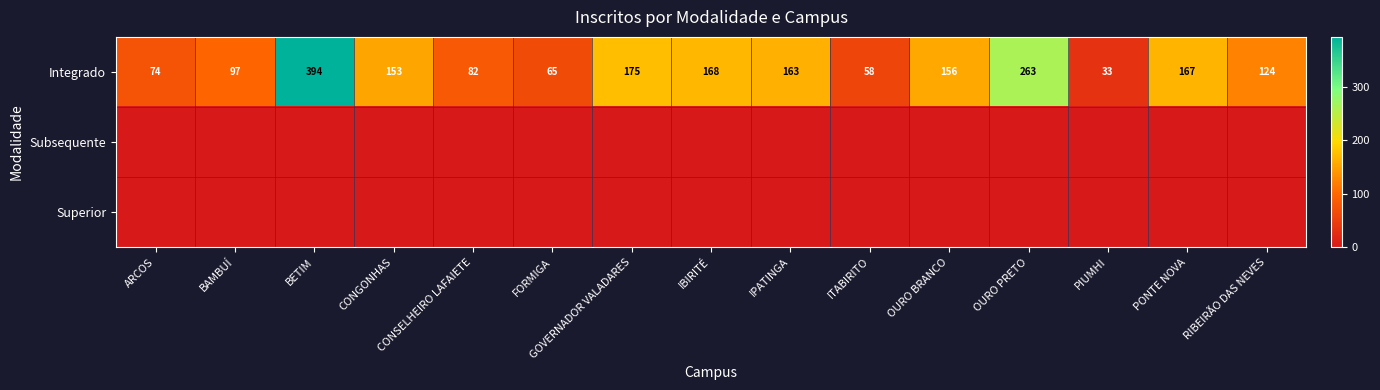

True or false: Integrado has a value of 91 at FORMIGA.

False